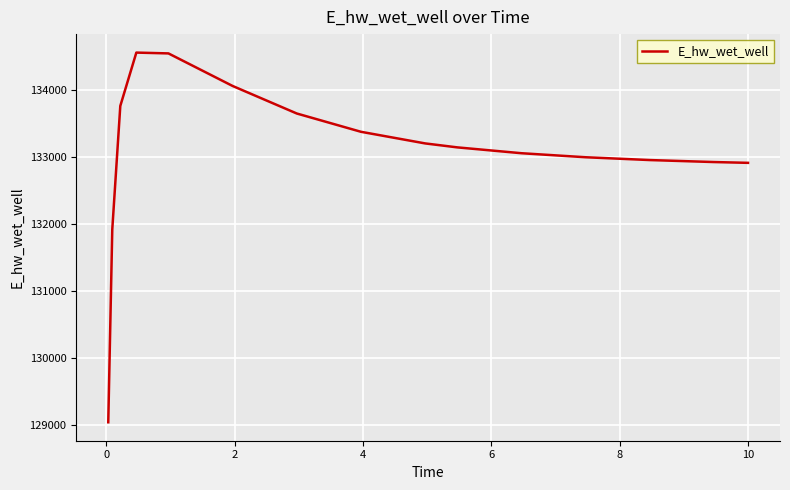

What is the sum of all values?

1996210.2